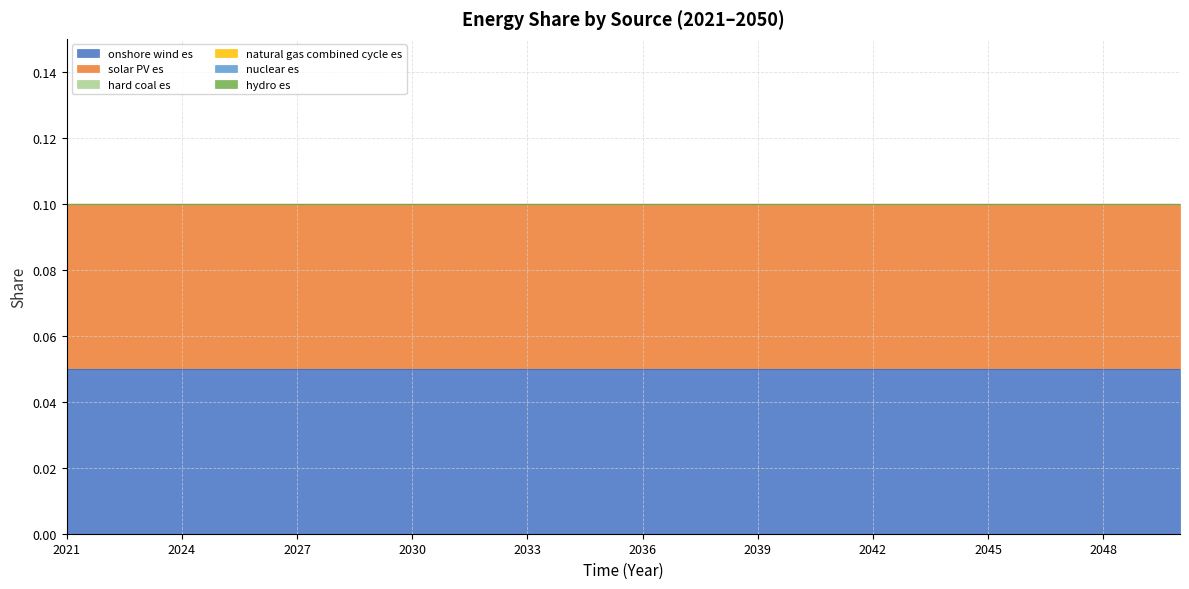

Where is hydro es nearest to the value 0?

2021